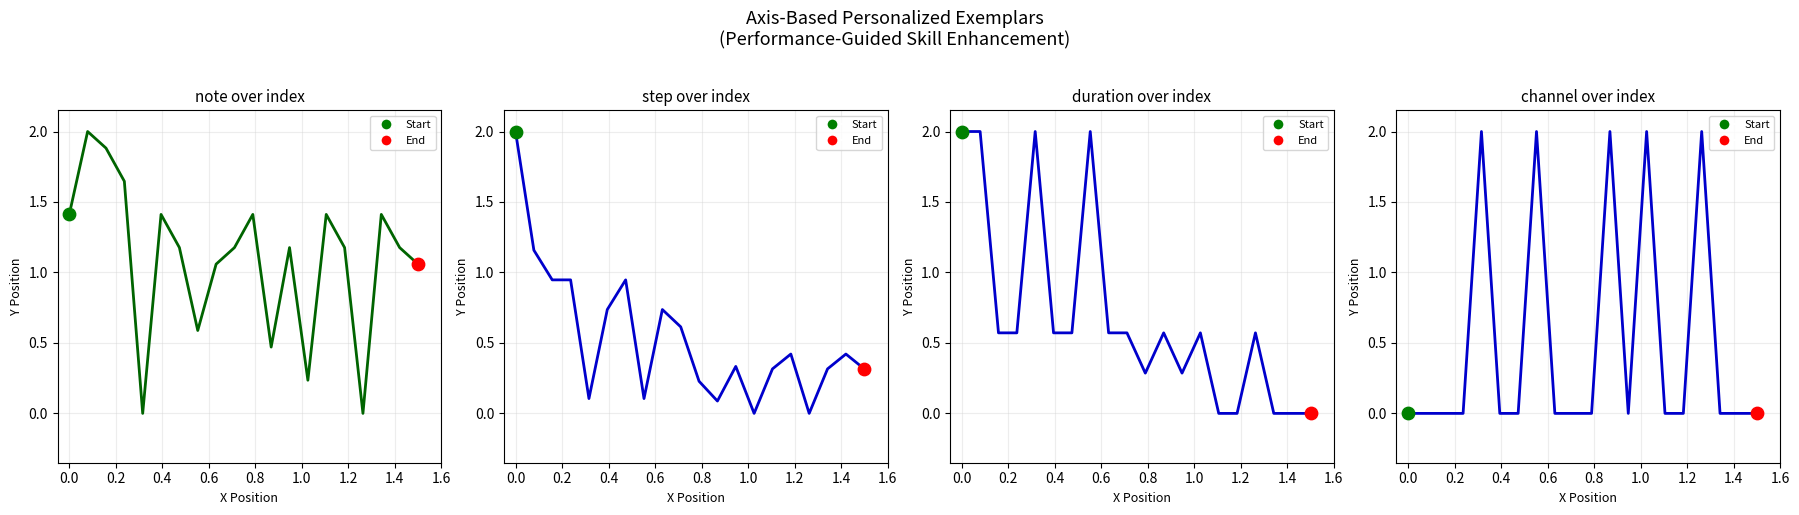

Which series has the widest spread of Y values?

note